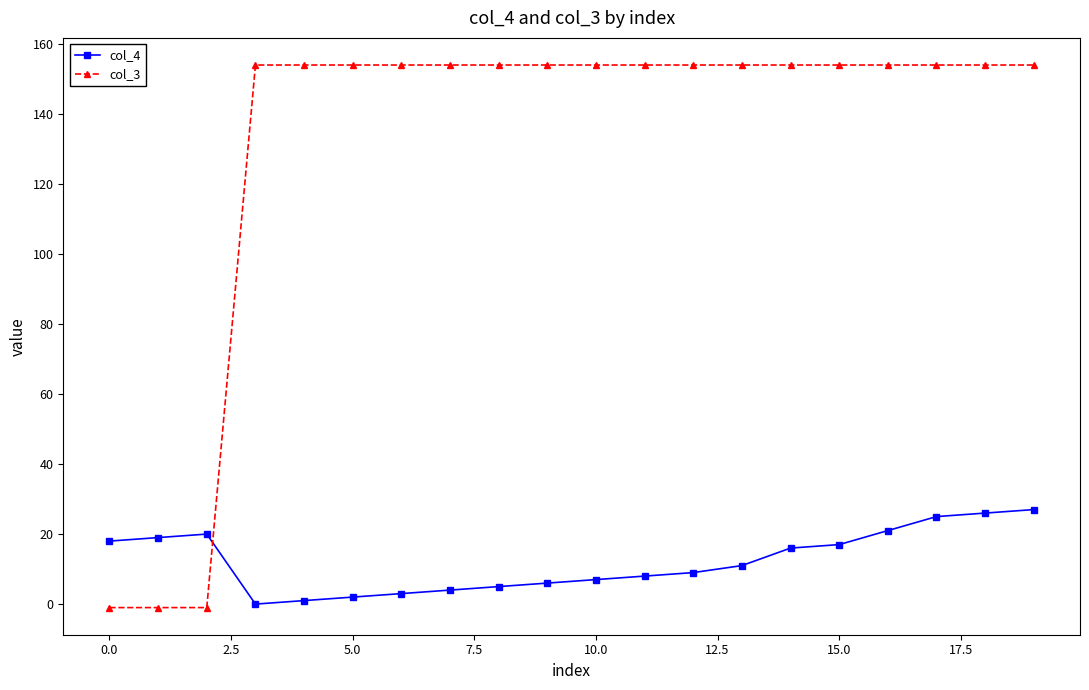

What is the difference between the maximum and minimum values in the col_3 series?

155